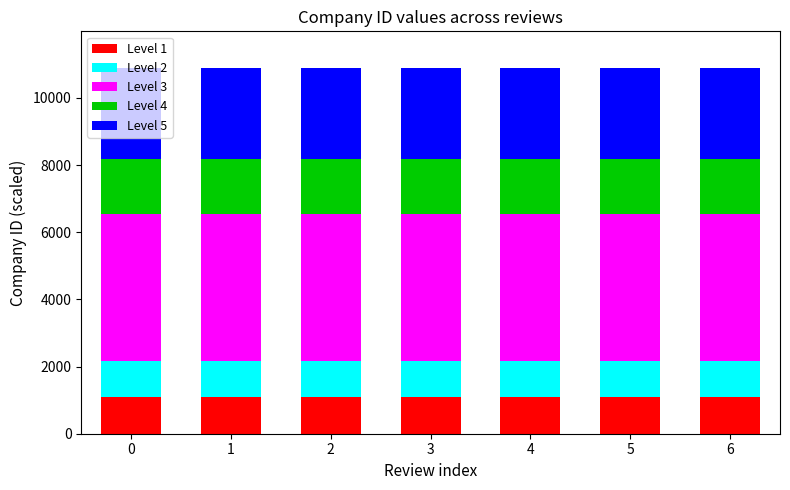

What is the maximum value for Level 1?

1089.1